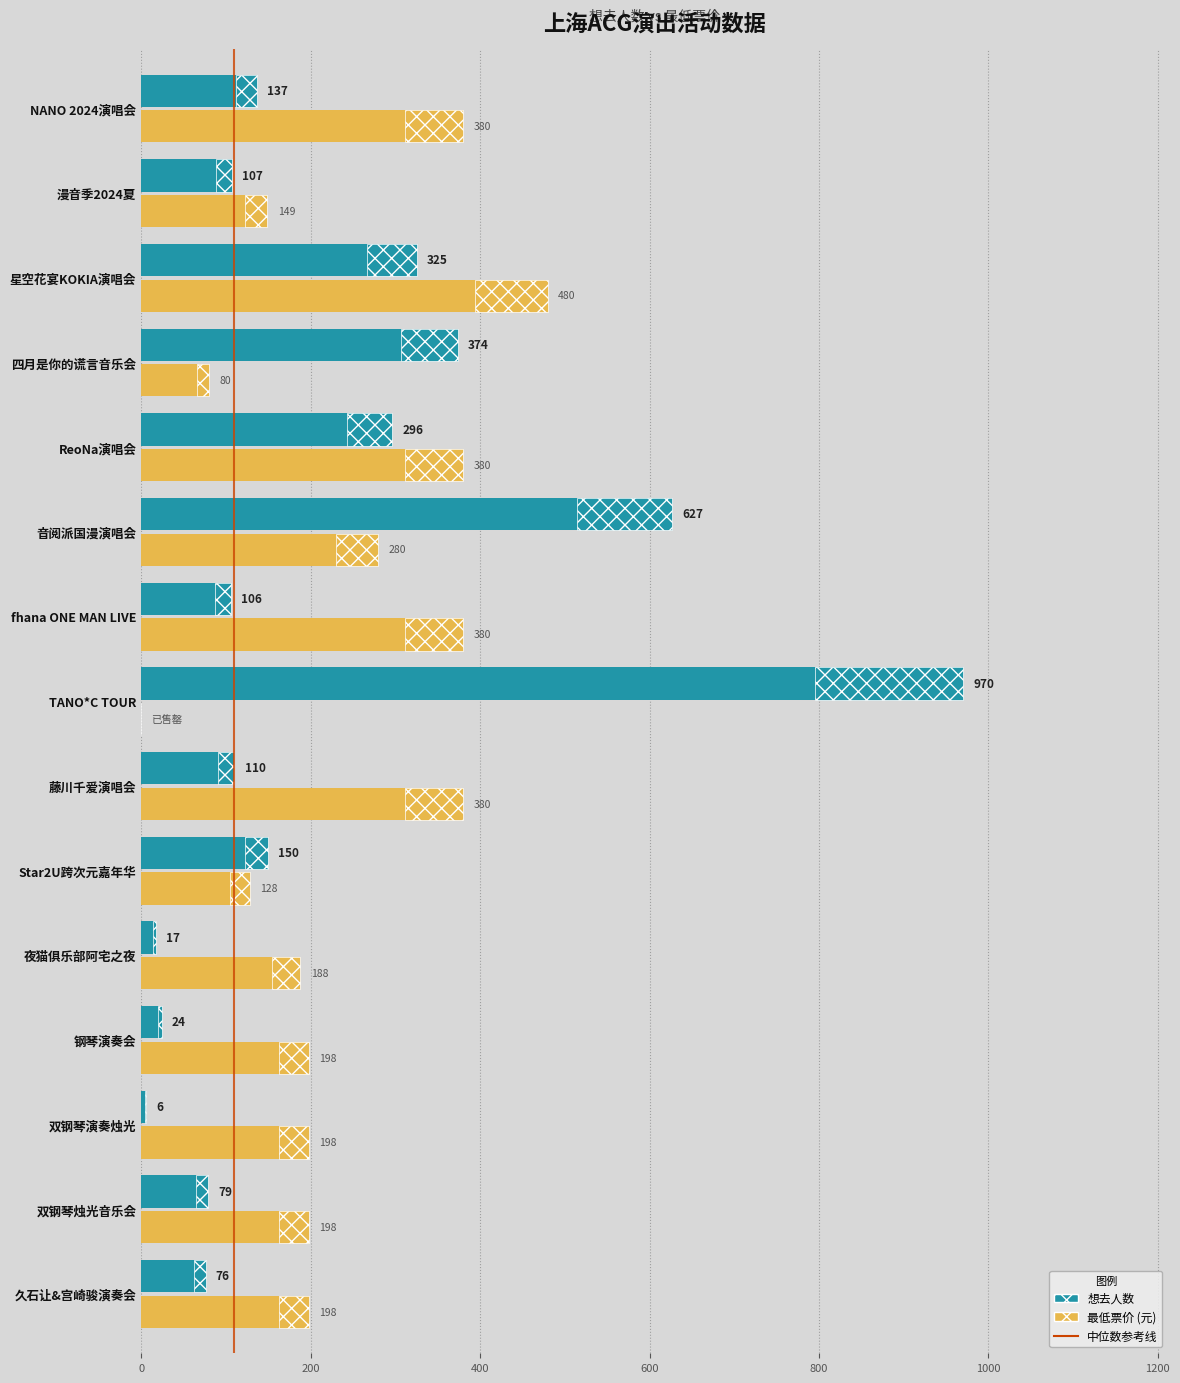

The value of 最低票价 (元) at 钢琴演奏会 is 198. True or false?

True